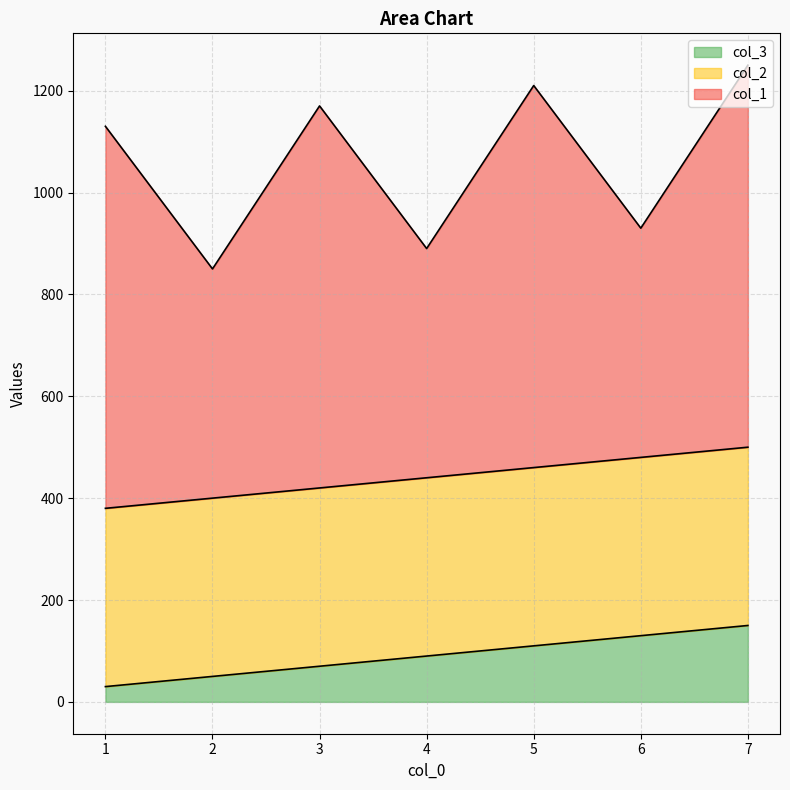

What is the difference between the maximum and second lowest values in the col_3 series?

100